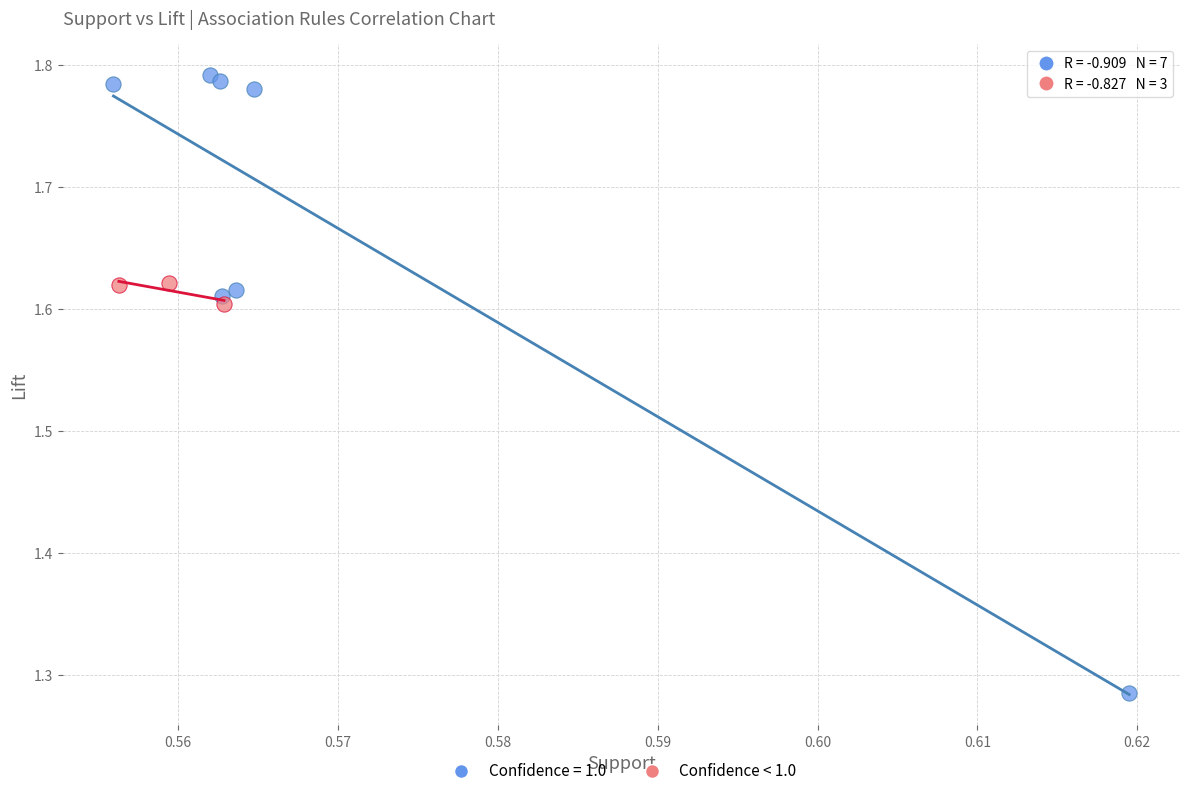

Which series has the widest spread of Y values?

Confidence = 1.0